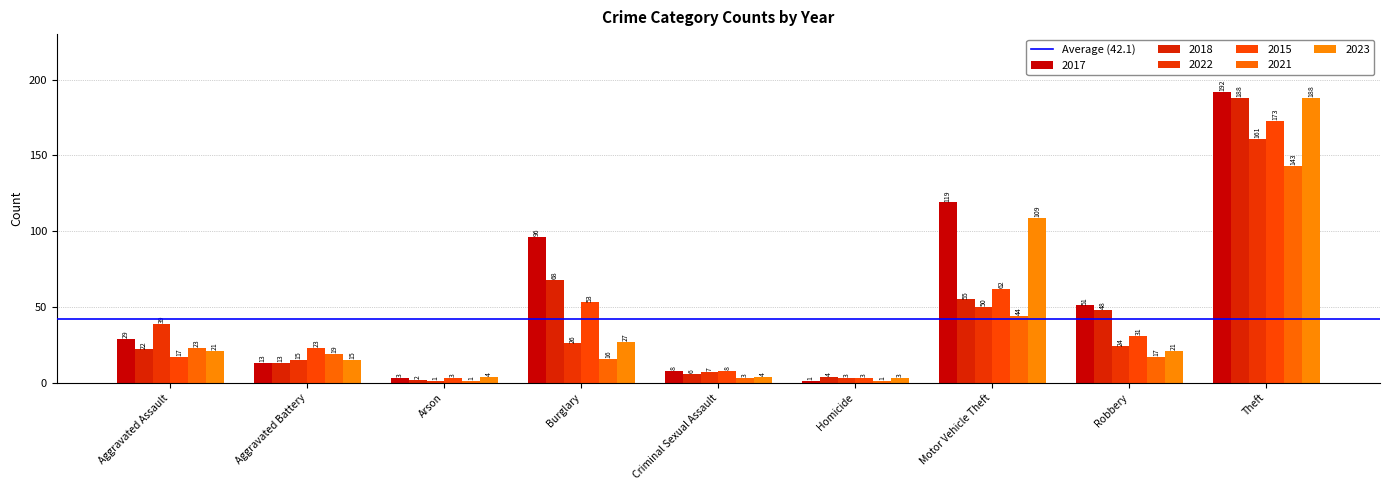

What value does the 2022 series have at Motor Vehicle Theft?

50